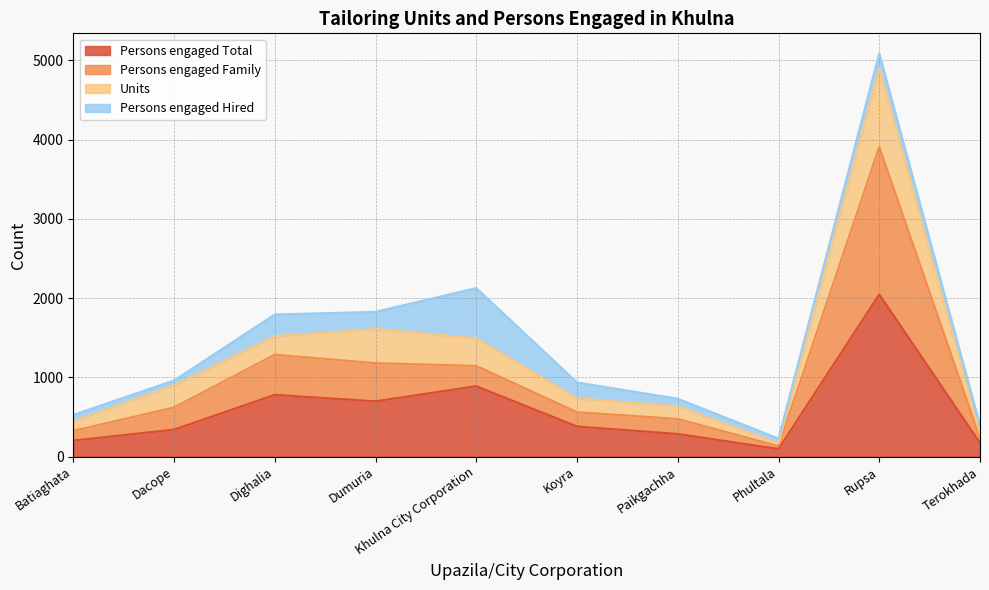

What is the approximate value of Persons engaged Family at Koyra, to the nearest 50?

550